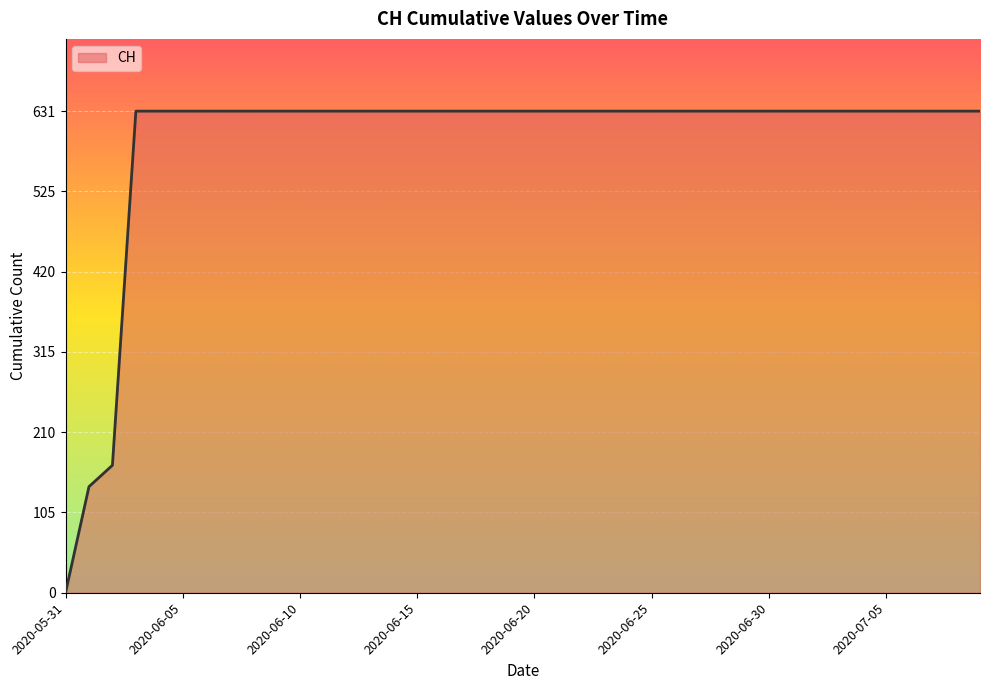

What is the difference between the maximum and second lowest values?

492